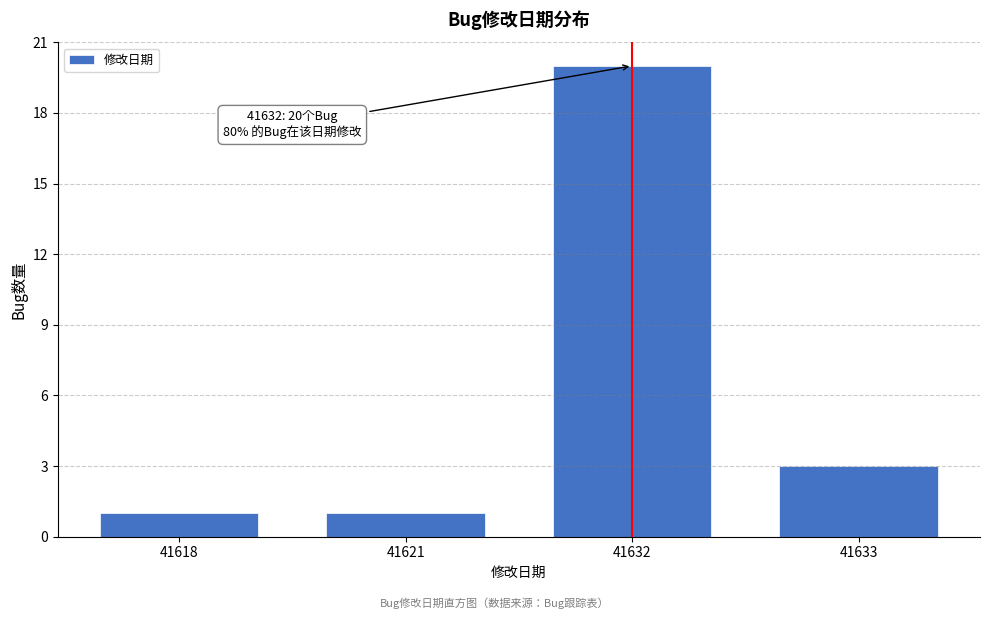

Reading left to right, transcribe all the data shown in this chart.

41618=1	41621=1	41632=20	41633=3